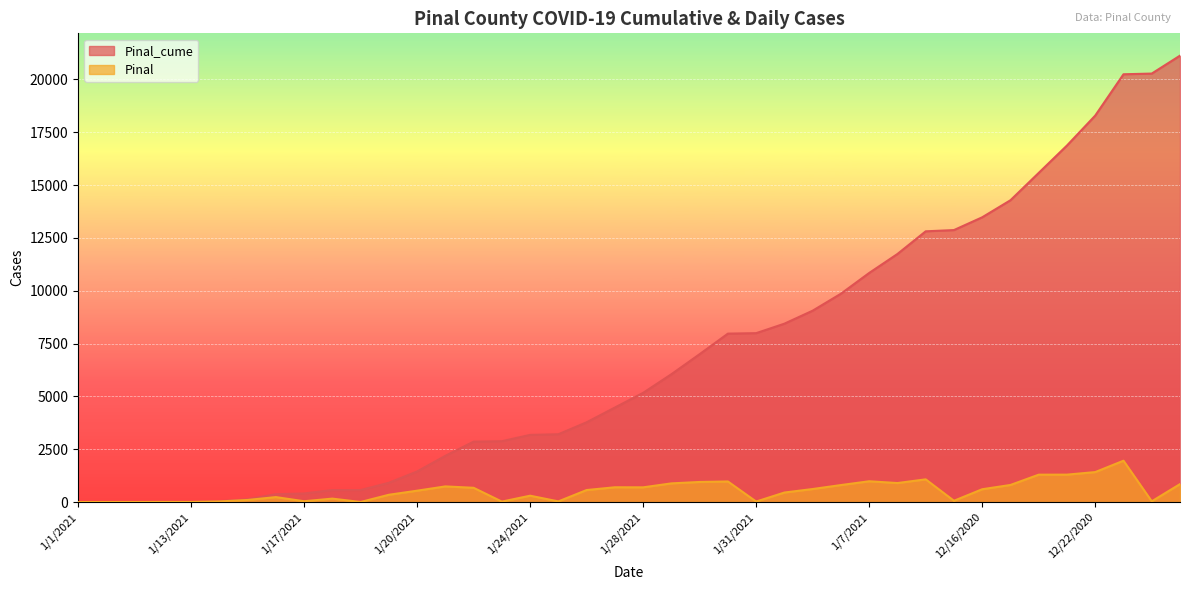

What position from the right is 1/5/2021?

14